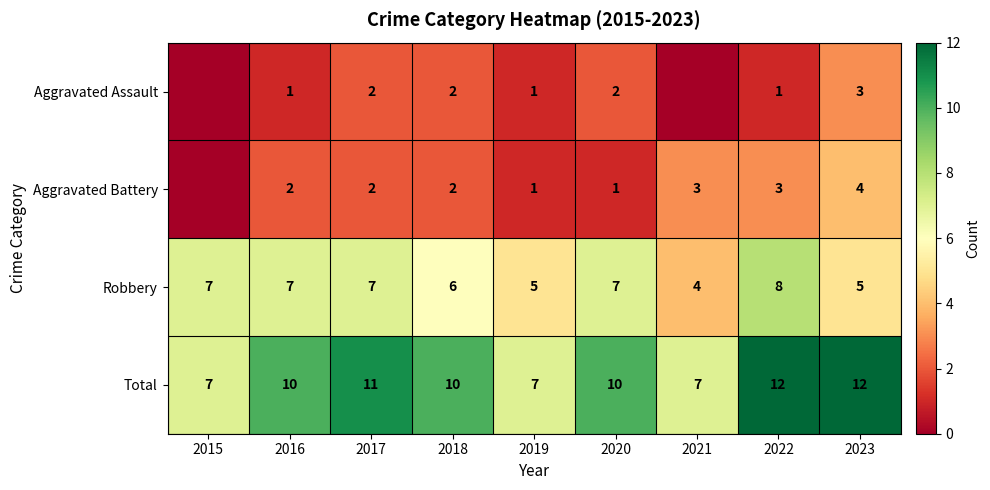

At 2016, list the series in order from largest to smallest.

Total, Robbery, Aggravated Battery, Aggravated Assault